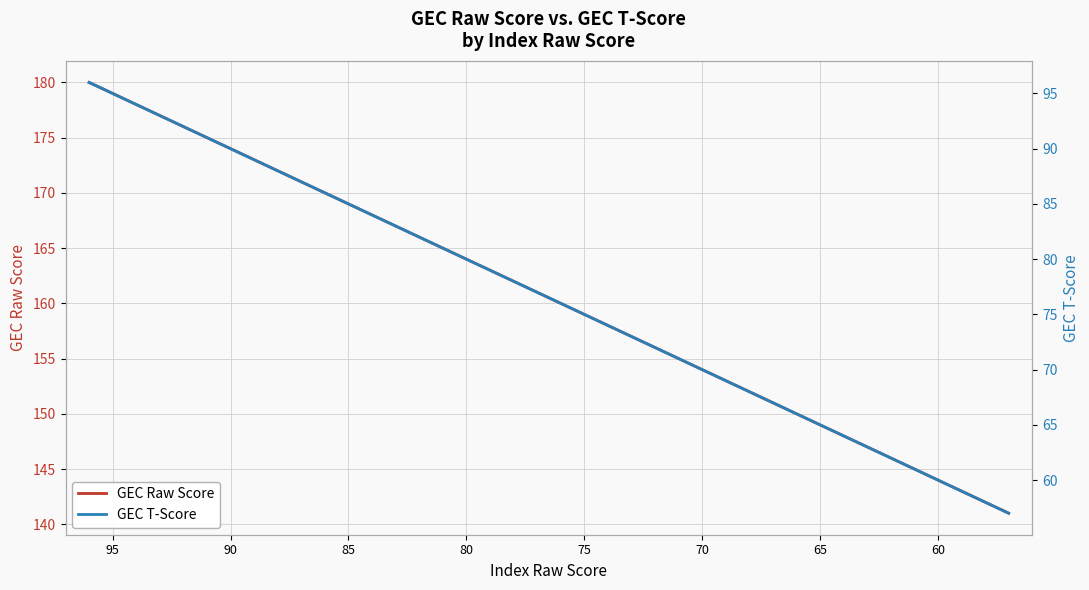

What is the difference between the maximum and minimum values in the GEC Raw Score series?

39